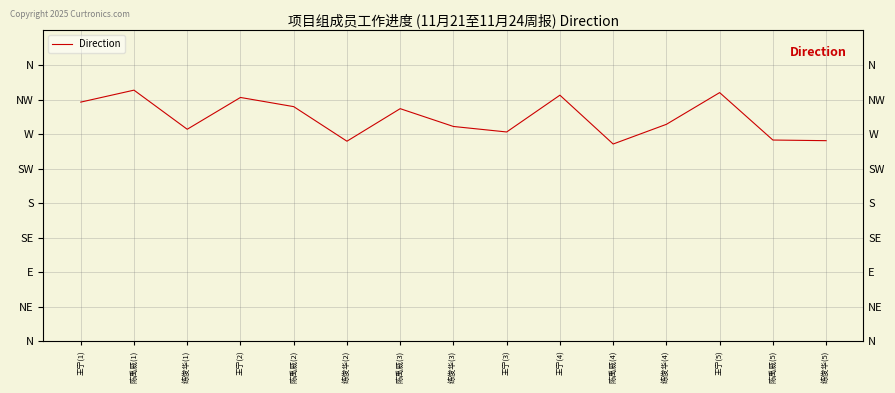

What is the change in value from 王宁(2) to 陈禹威(3)?

-0.3